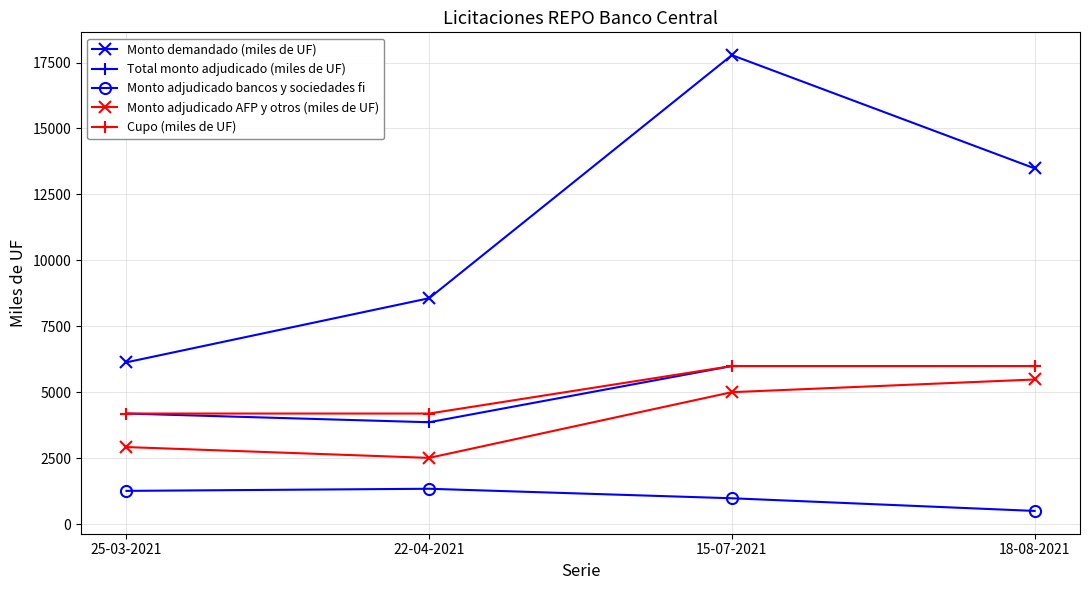

At how many categories does at least one series exceed 17388?

1